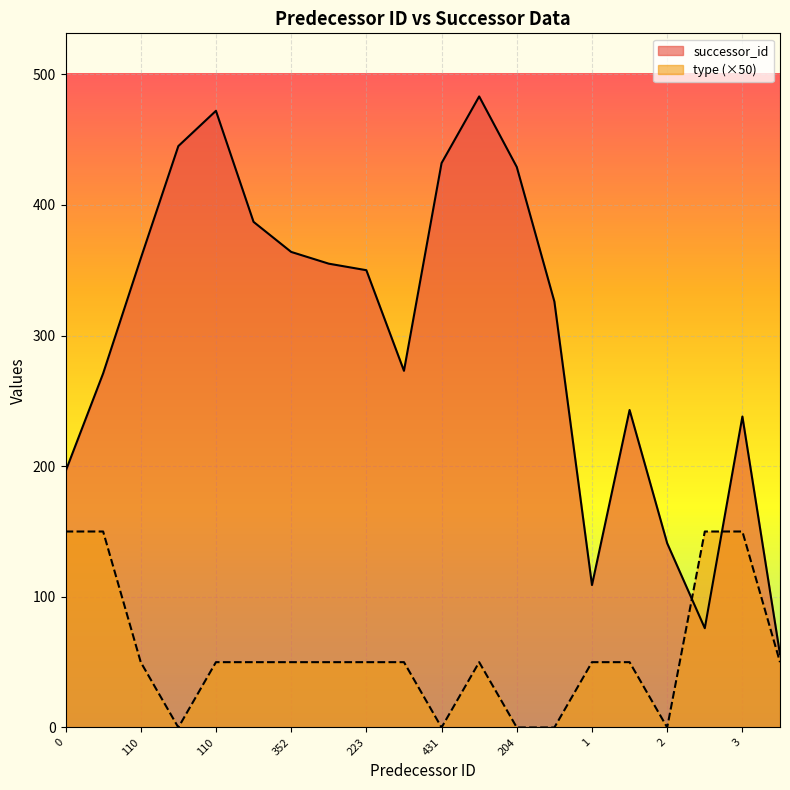

What is the highest value of the type series?

150